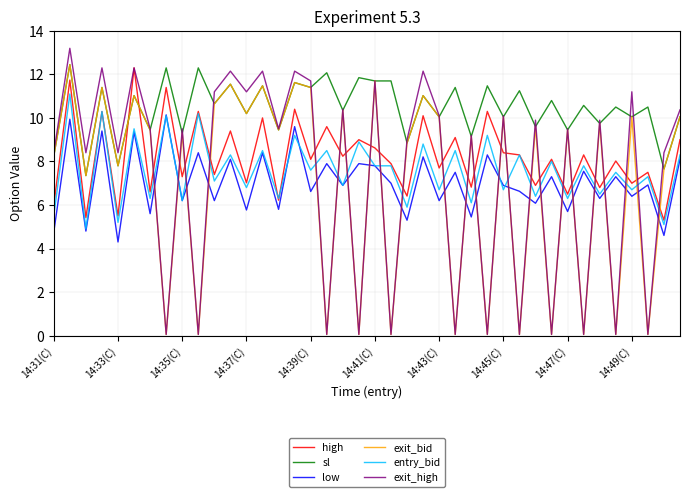

Which series has the largest total across all categories?

sl